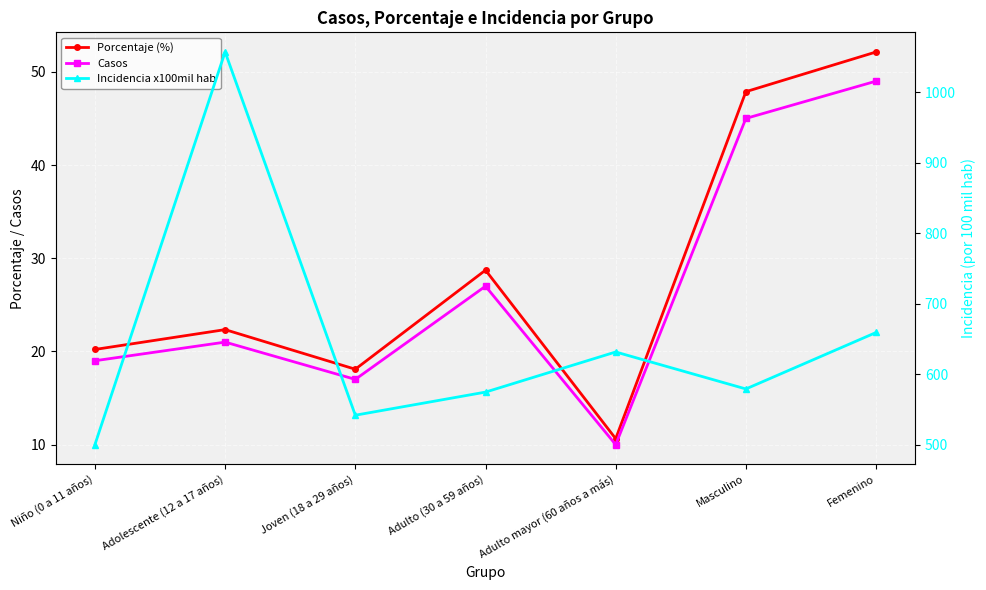

Which category has the highest value across all series?

Adolescente (12 a 17 años)